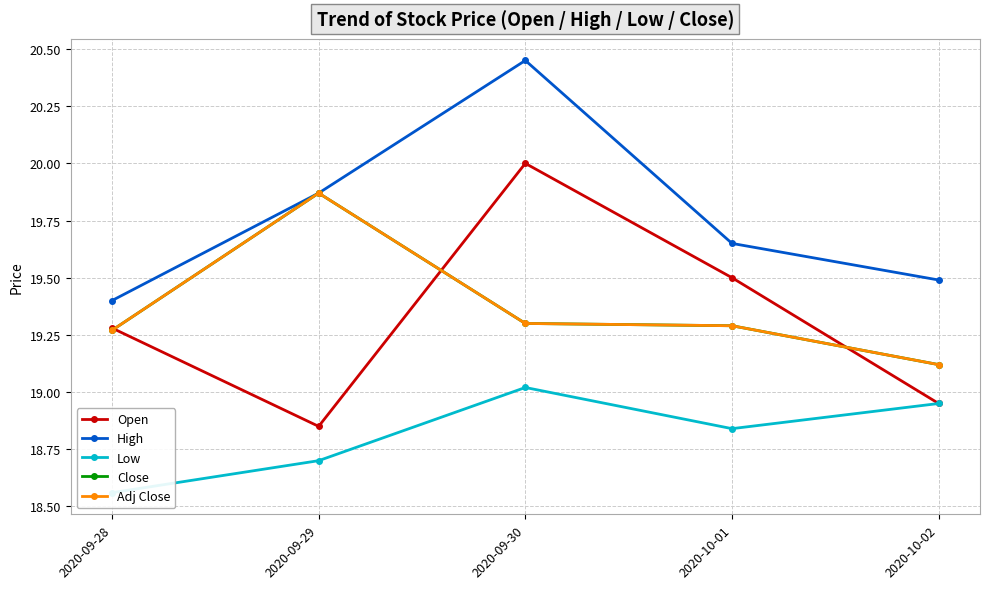

What is the lowest value of the Adj Close series?

19.1